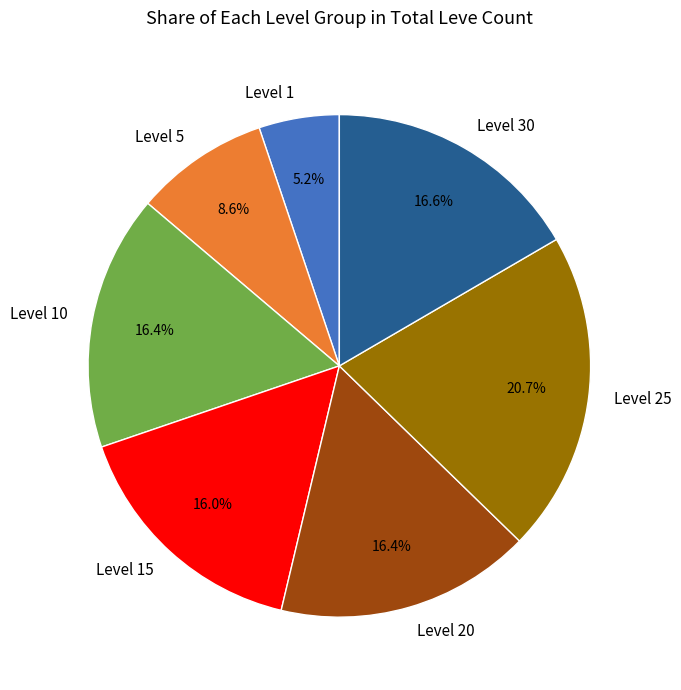

How many slices are in this pie chart?

7